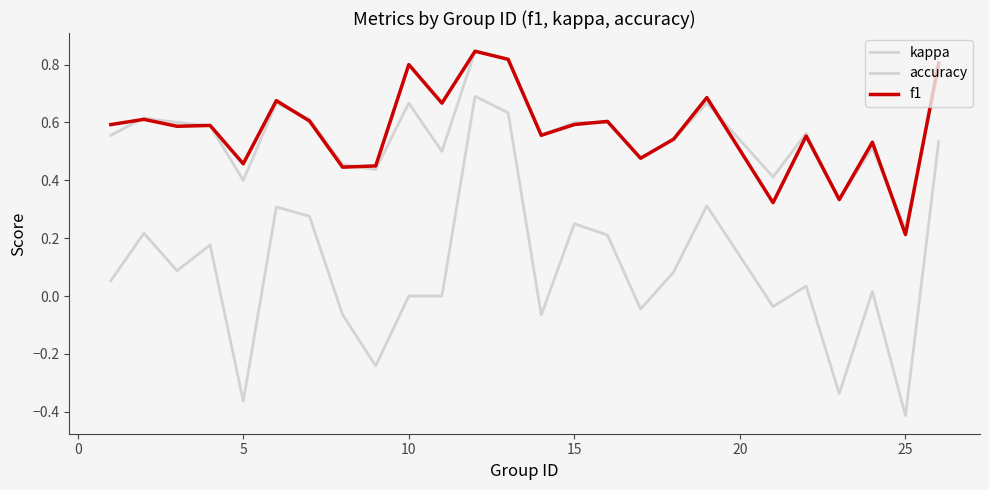

True or false: accuracy and f1 intersect in this chart.

True